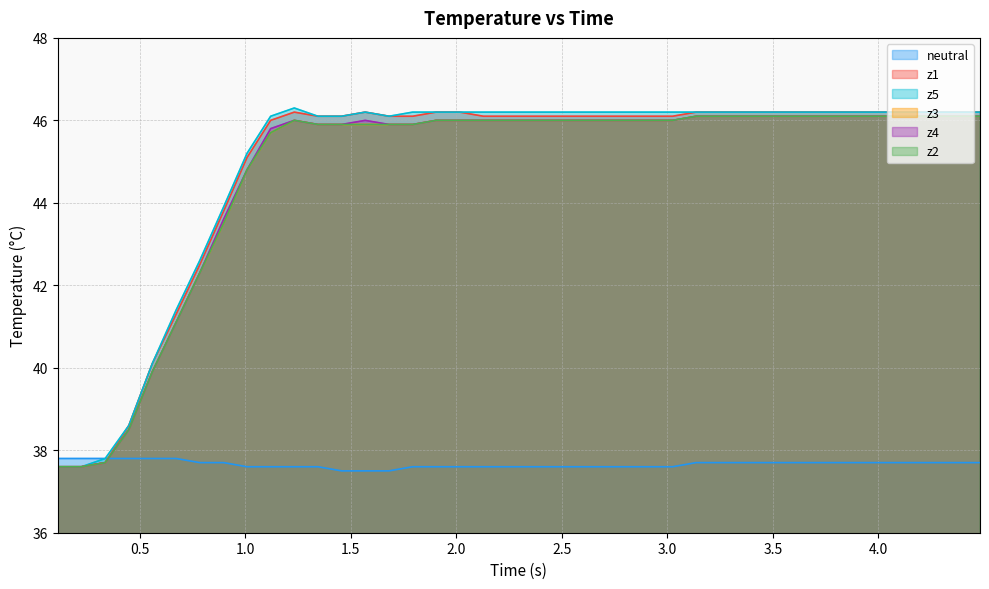

How many values in the z3 series are below 46?

15